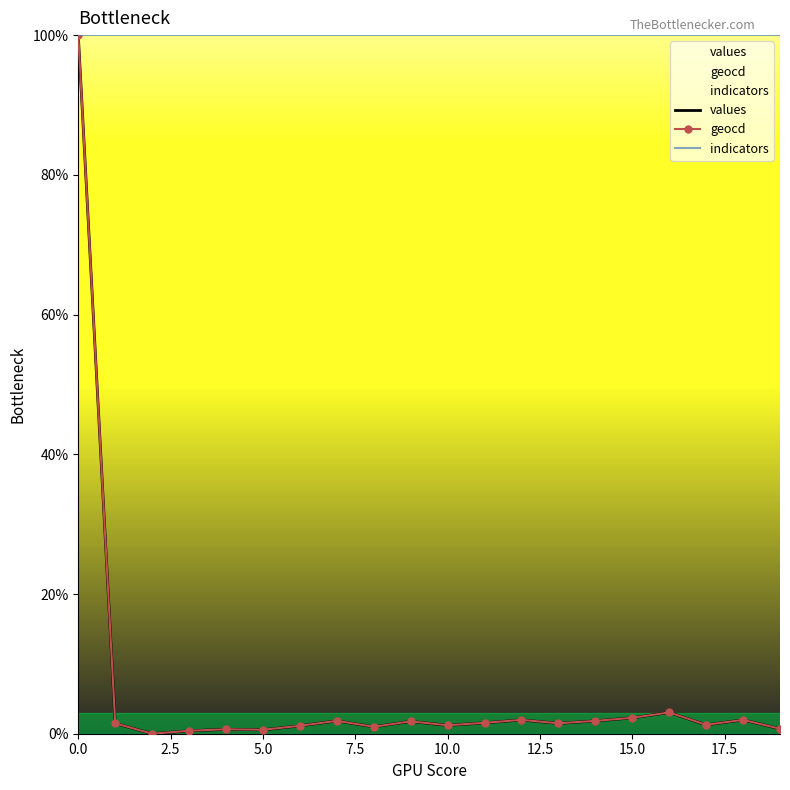

What value does the values series have at 17?

1.3